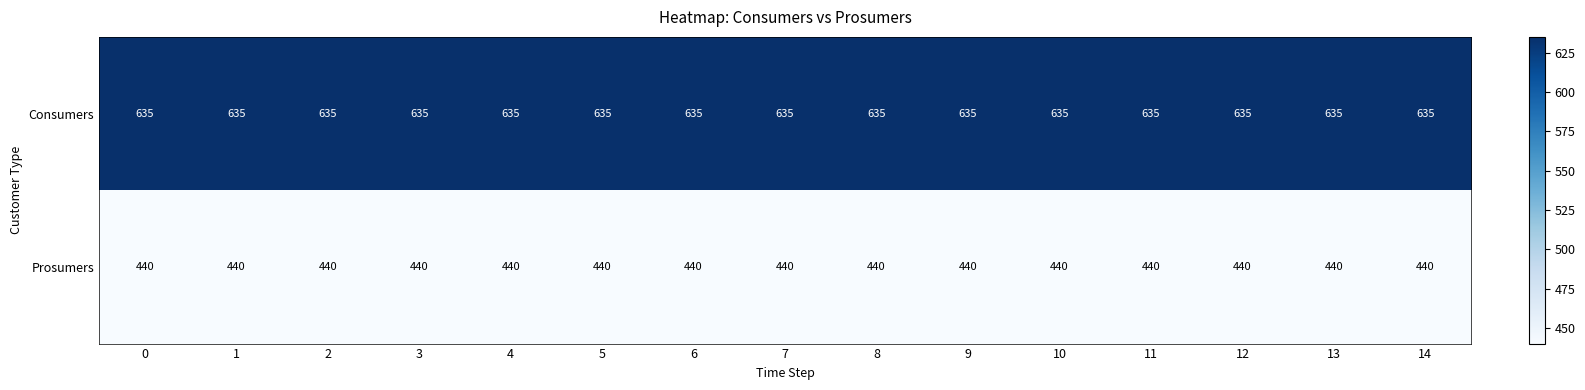

True or false: Consumers has a value of 635 at 14.

True